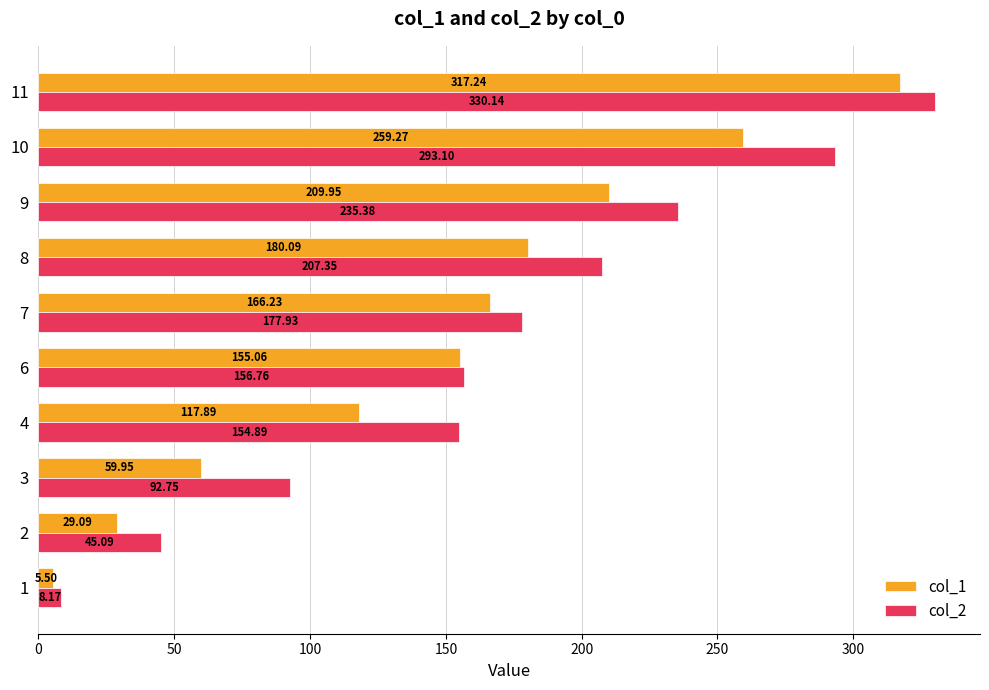

What is the sum of the col_1 values at 1 and 3?

65.5